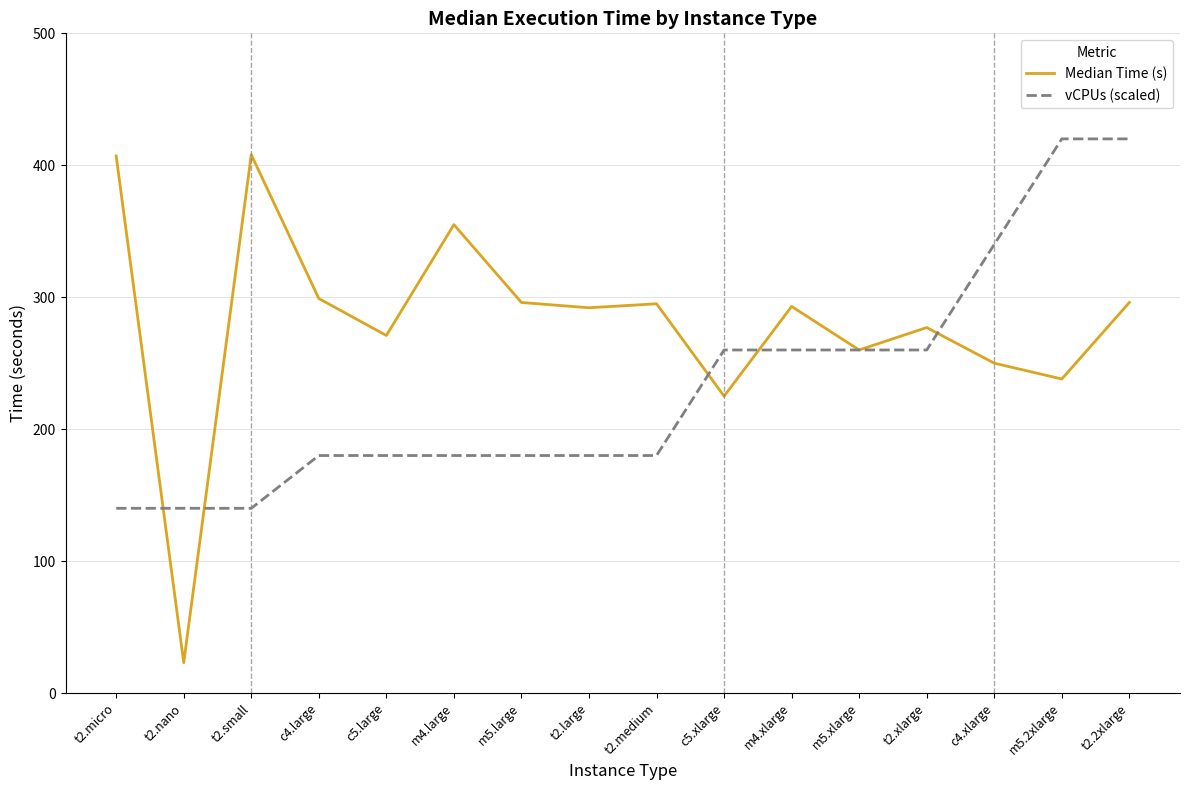

What is the lowest value of the vCPUs (scaled) series?

140